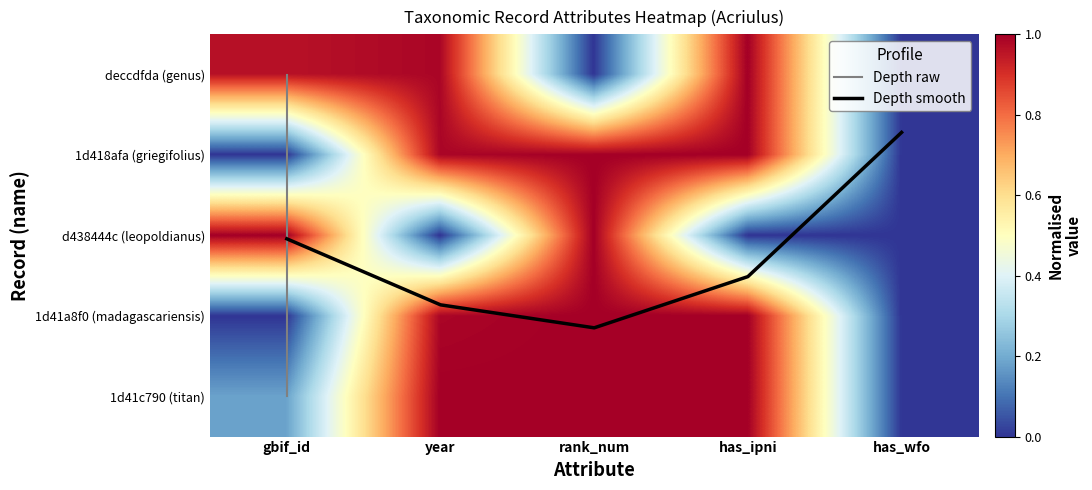

What is the difference between the maximum and minimum values in the Depth smooth series?

2.4